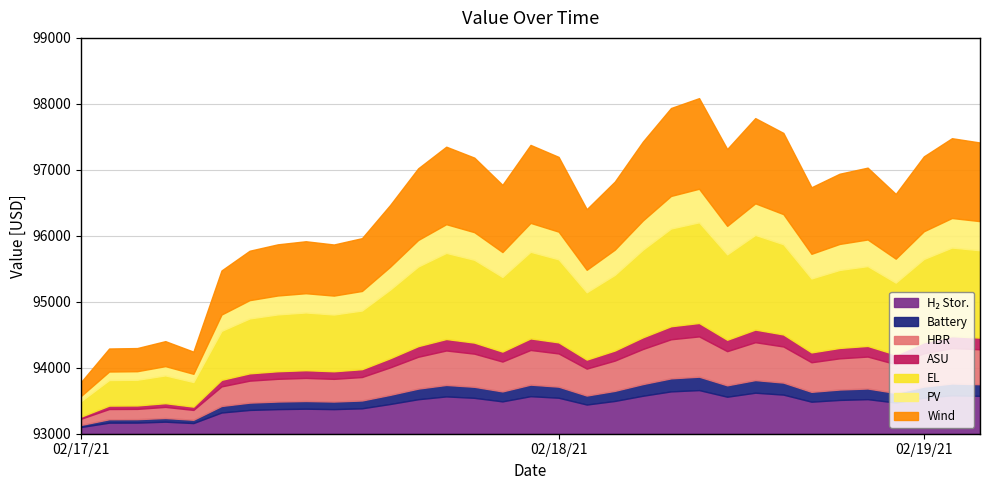

How many lines are shown in the chart?

7